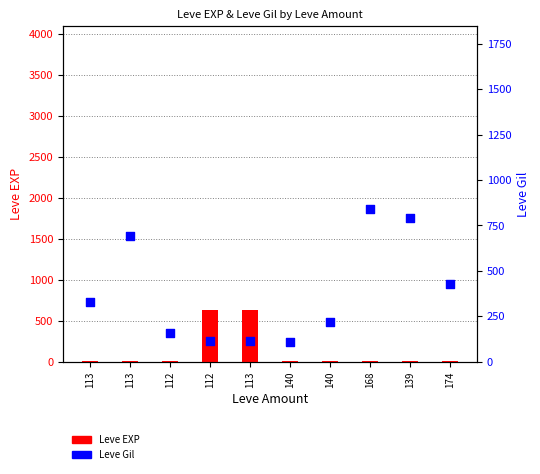

At which category is the sum across all series the highest?

168